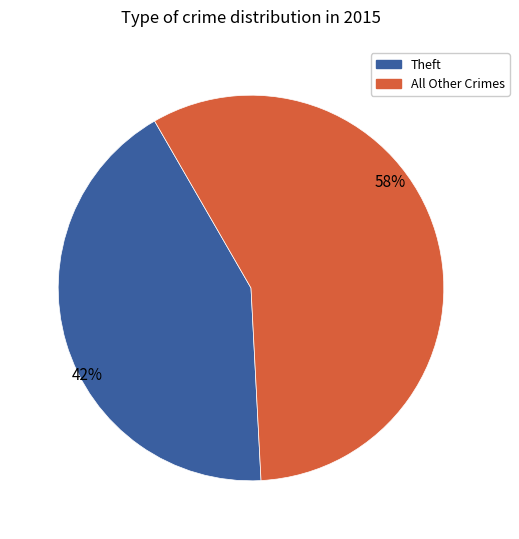

To the nearest percent, what is the average slice percentage?

50%